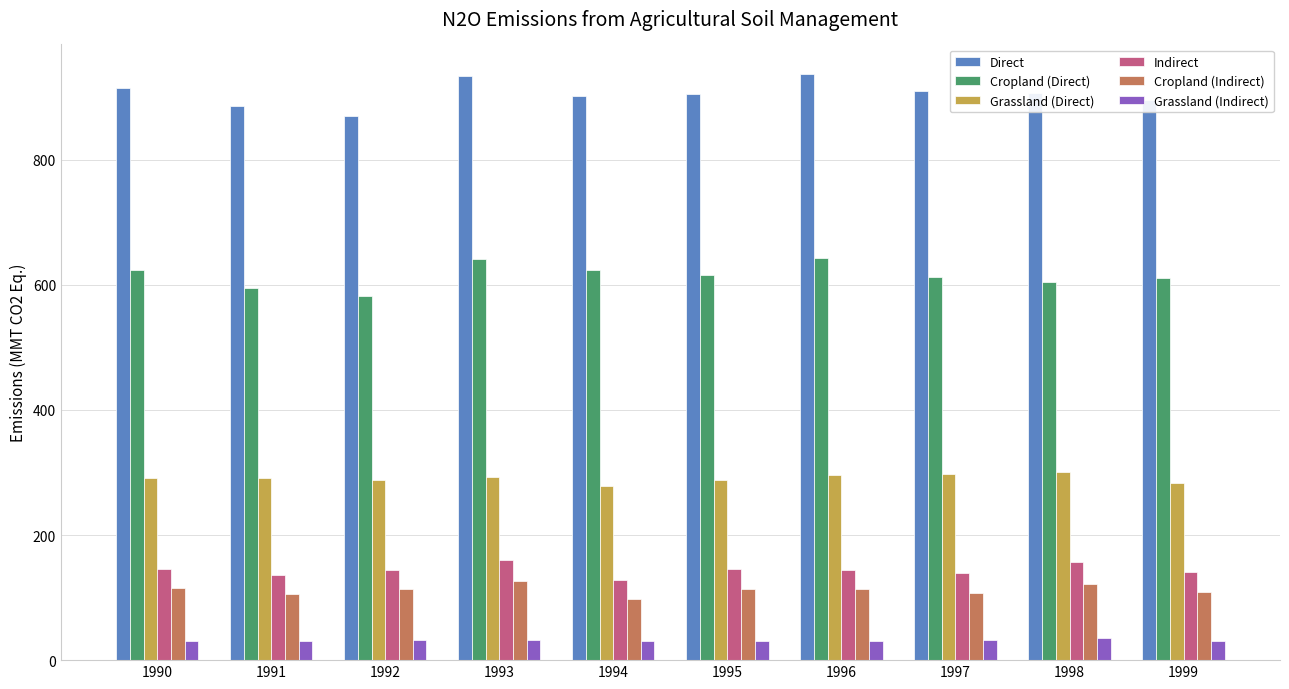

The Direct series shows 1333.2 at 1997. True or false?

False